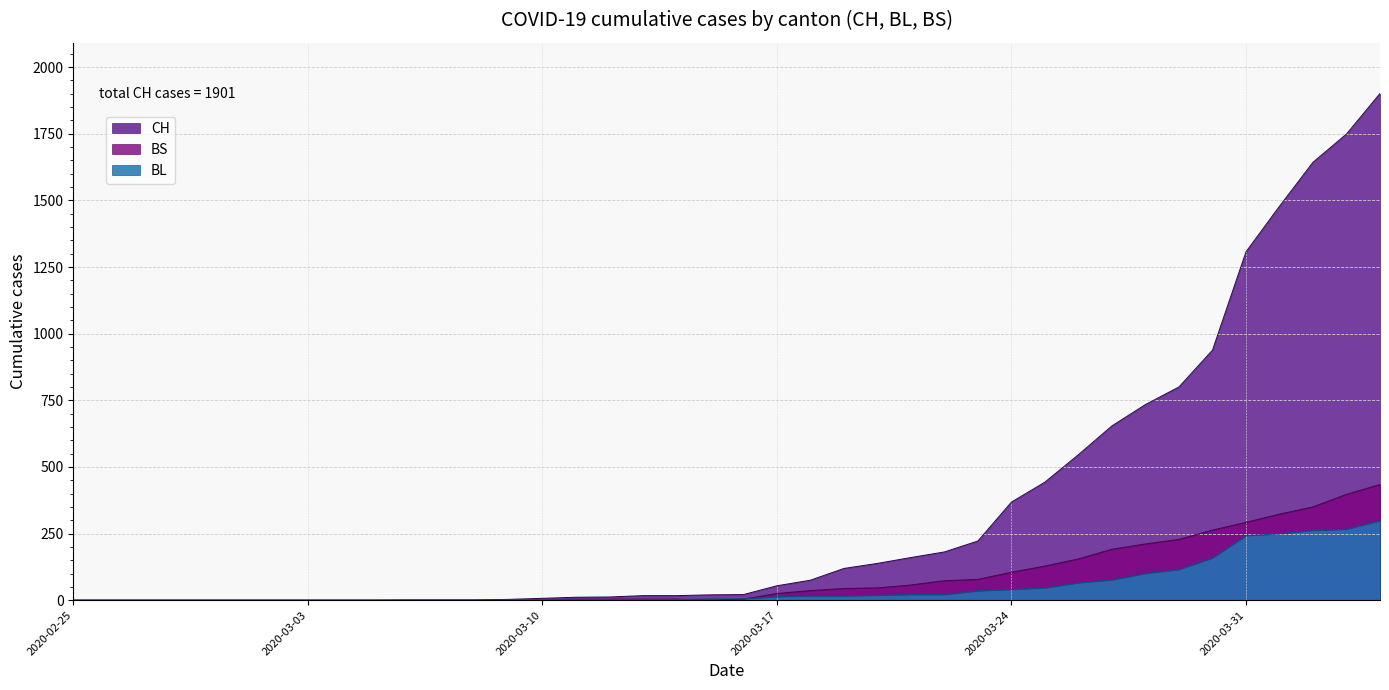

Reading right to left, what are all the values shown in this chart?

CH: 1901	1749	1643	1478	1307	938	800	734	654	546	443	368	222	181	160	138	119	75	54	21	20	17	17	12	11	7	3	1	1	1	0	0	0	0	0	0	0	0	0	0
BL: 298	266	262	249	242	158	115	100	76	65	46	40	35	21	21	18	16	16	13	5	5	2	2	2	2	2	1	0	0	0	0	0	0	0	0	0	0	0	0	0
BS: 434	397	350	323	292	263	228	211	191	155	128	105	78	73	57	46	44	36	25	4	0	4	4	4	4	0	0	0	0	0	0	0	0	0	0	0	0	0	0	0